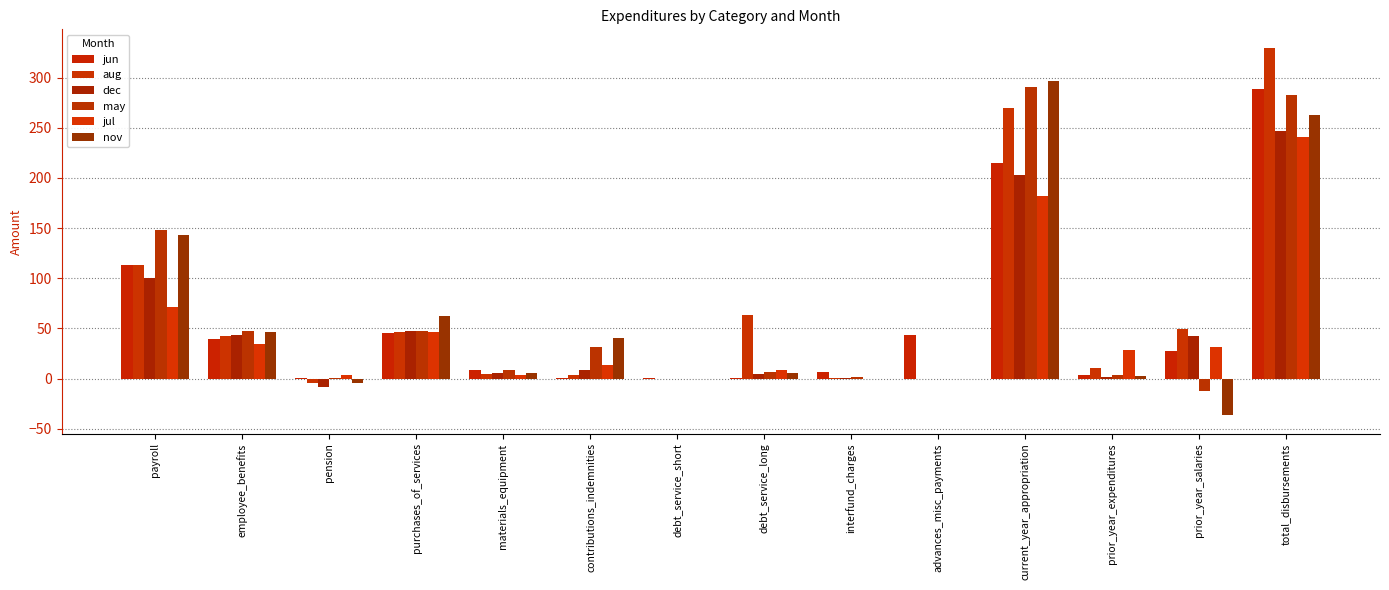

How many groups of bars are there?

14